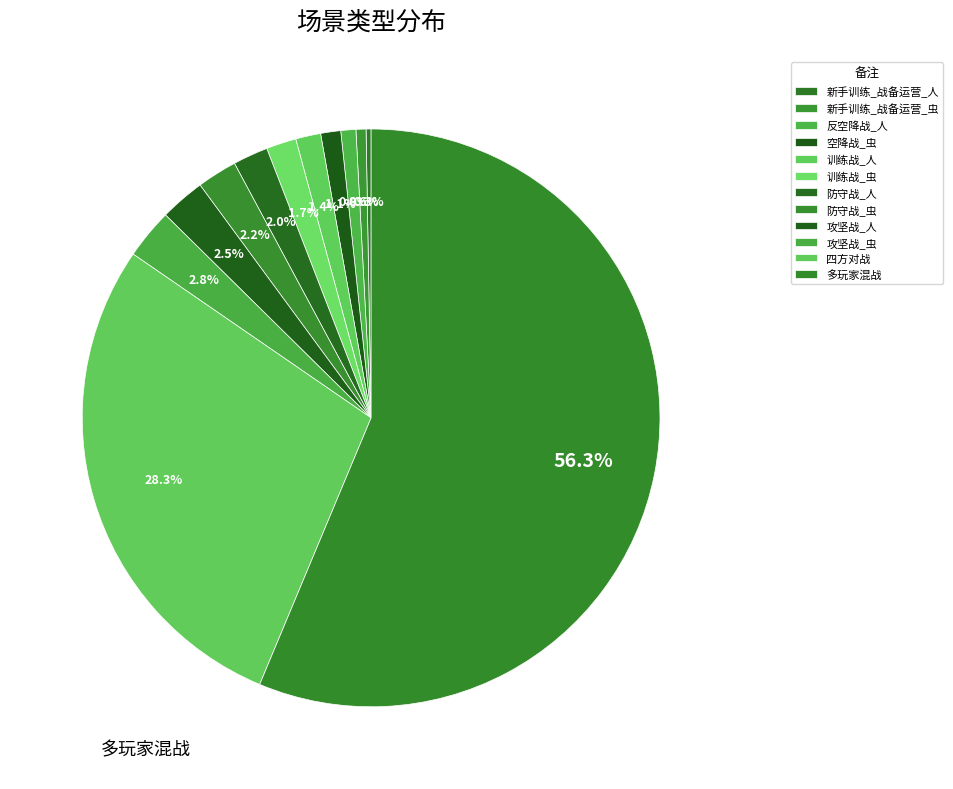

Which slice is the smallest?

新手训练_战备运营_人